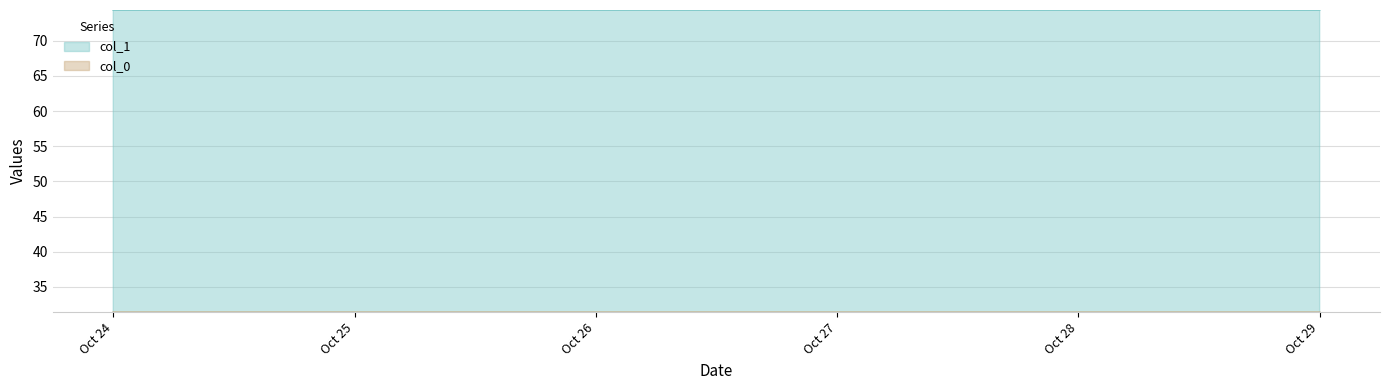

At how many categories does at least one series exceed 67?

3